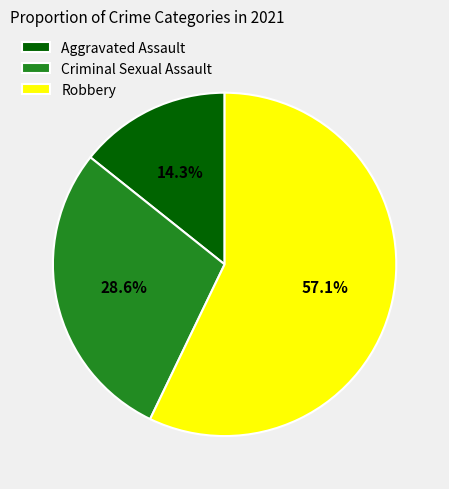

Rank the categories by value from highest to lowest.

Robbery, Criminal Sexual Assault, Aggravated Assault